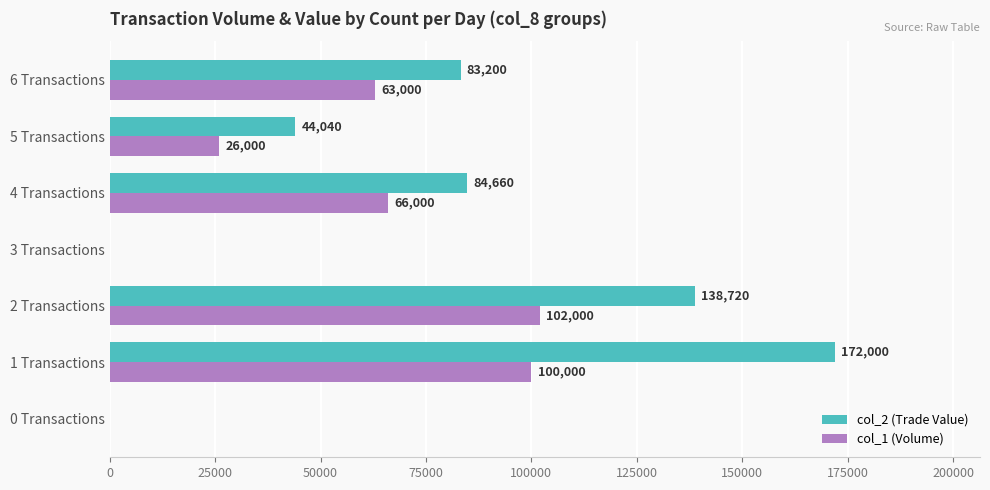

At which label does col_1 (Volume) reach its peak?

2 Transactions